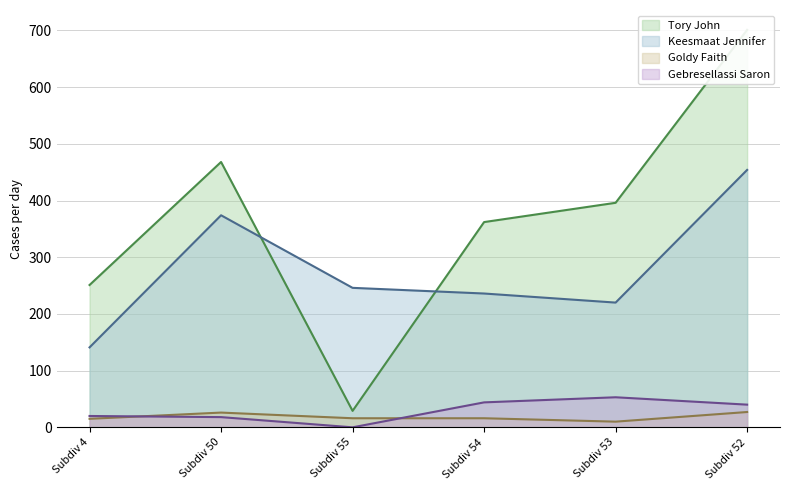

True or false: Gebresellassi Saron has a value of 18 at Subdiv 50.

True